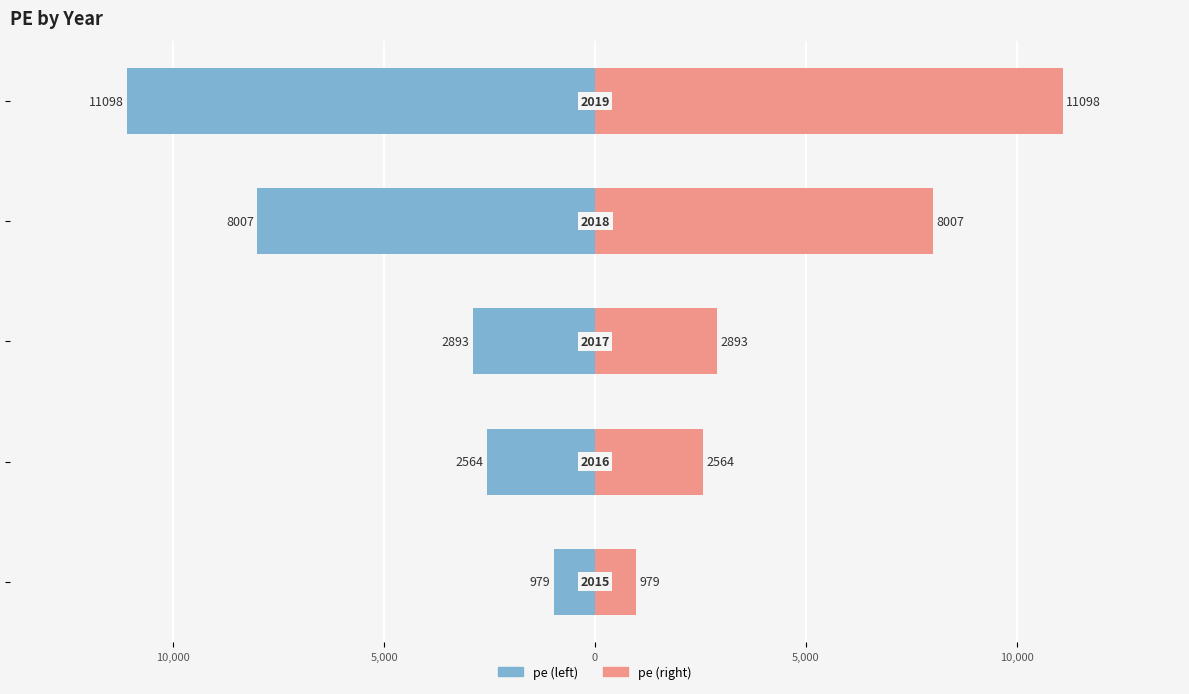

How many groups of bars are there?

5